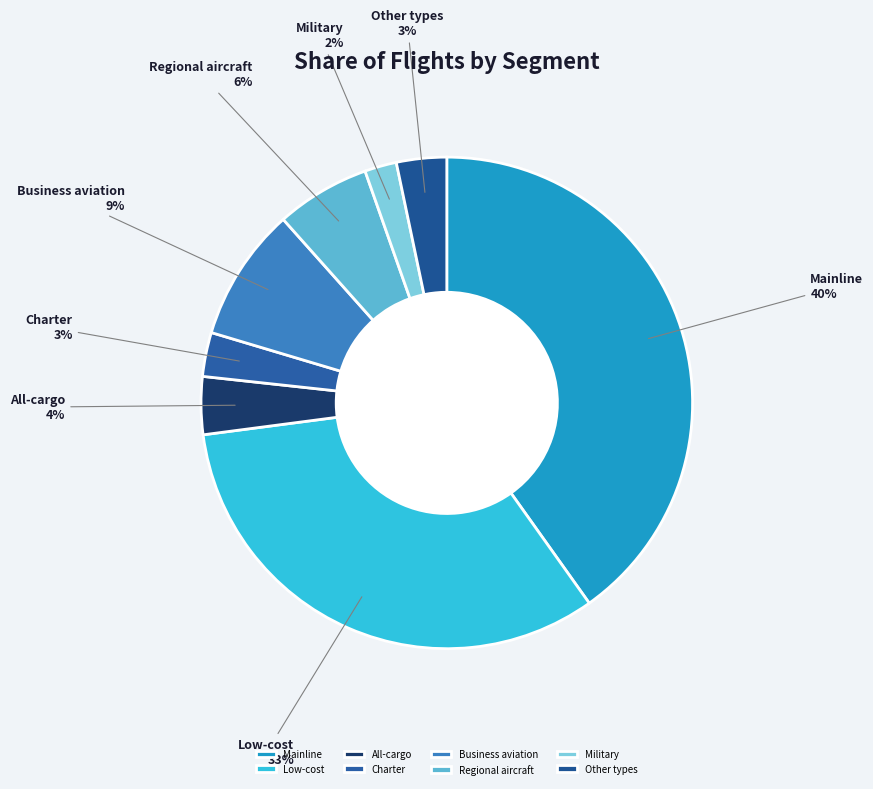

Which slice is the largest?

Mainline